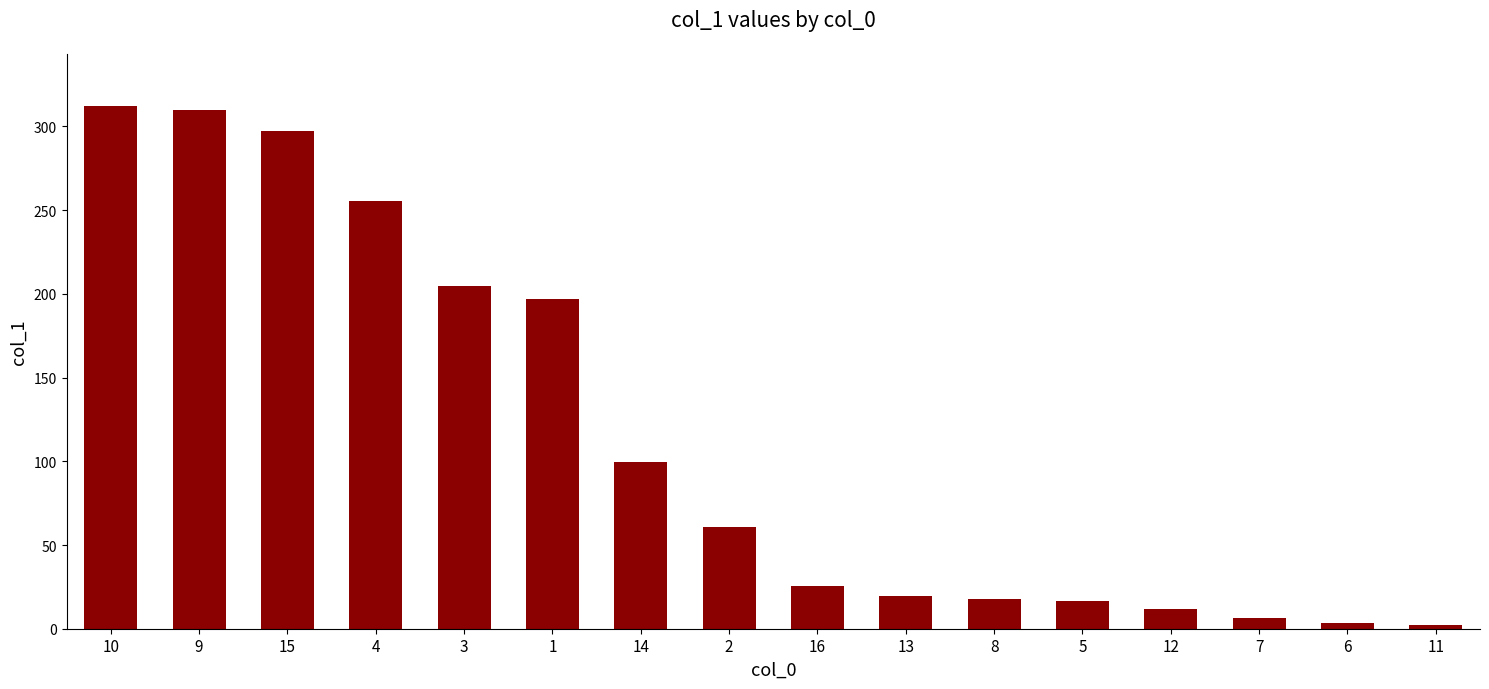

What is the sum of all values?

1839.0